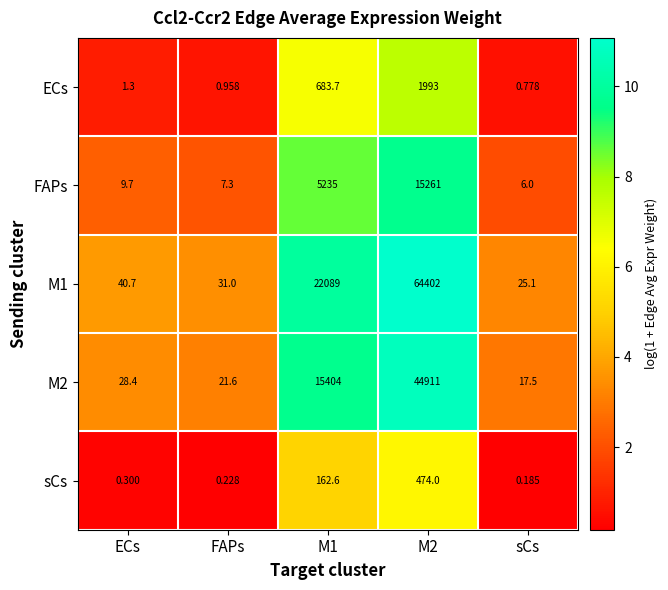

At which label does ECs reach its minimum?

sCs